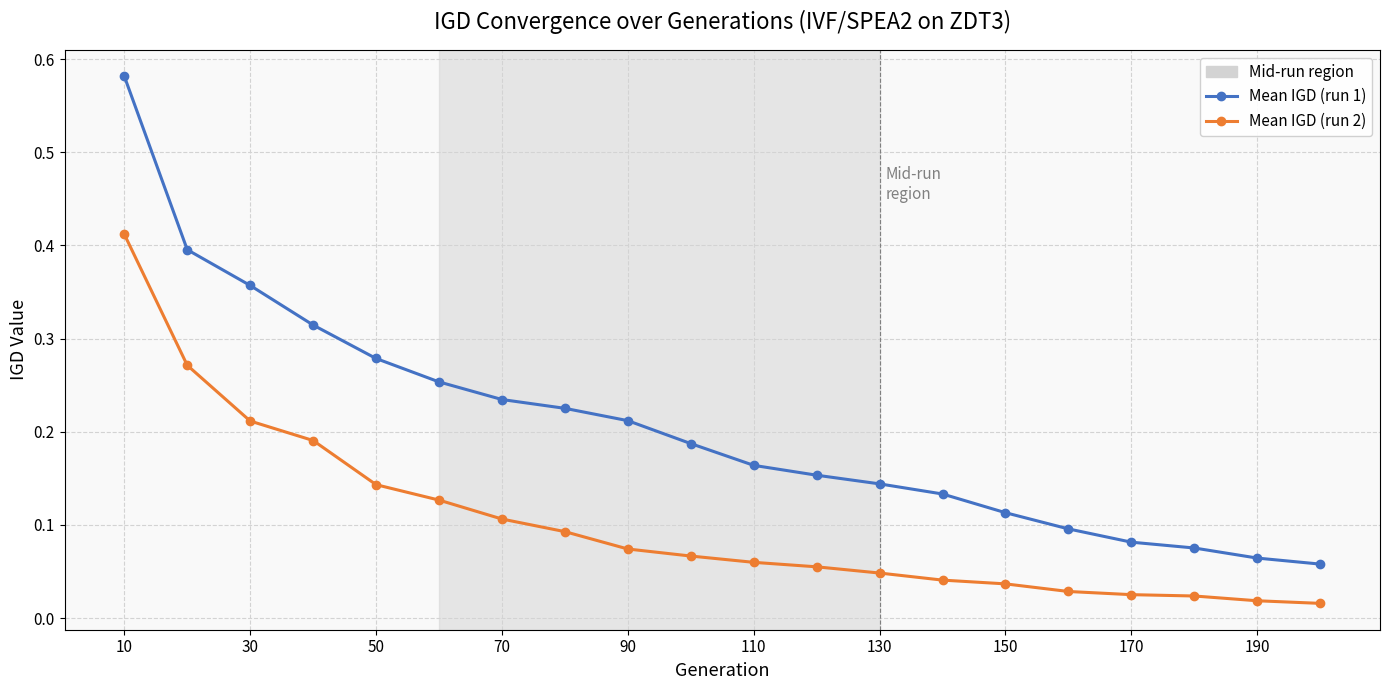

Rank the series by their maximum value, from highest to lowest.

Mean IGD (run 1), Mean IGD (run 2)